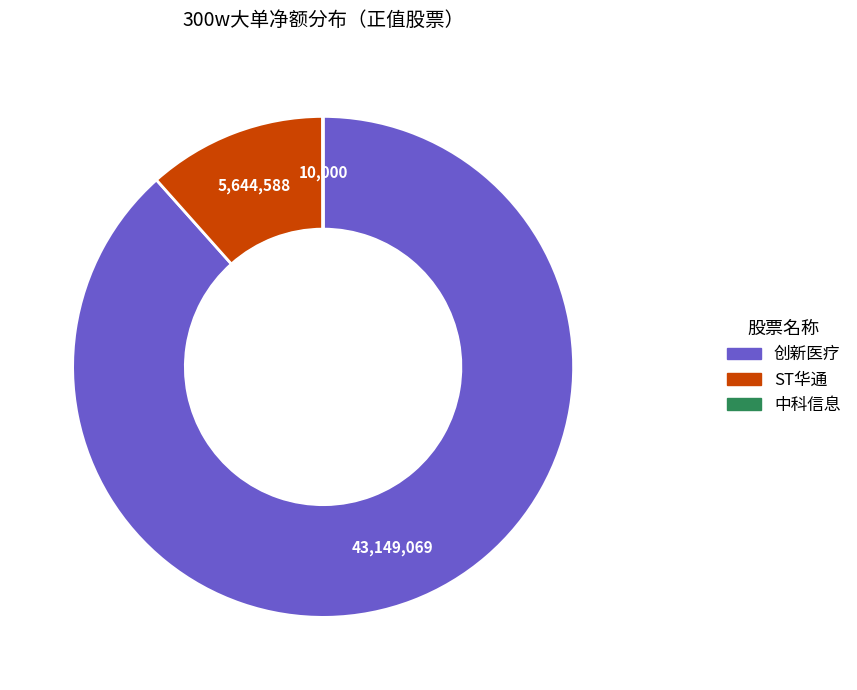

Does any single category account for the majority?

Yes